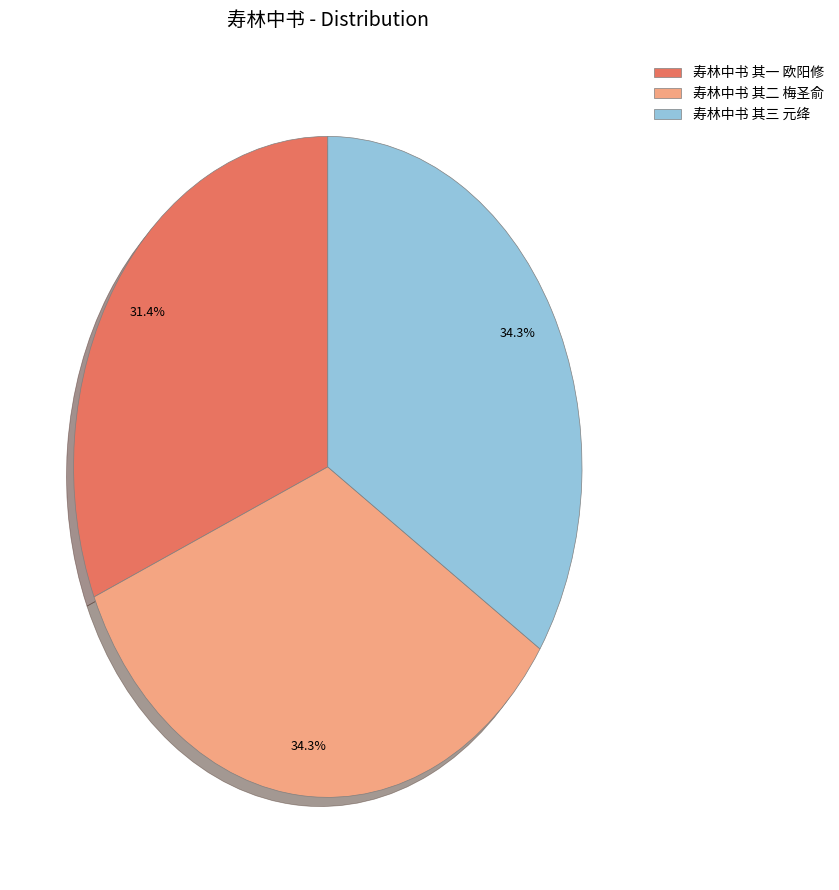

What portion of the pie excludes 寿林中书 其二 梅圣俞?

65.7%